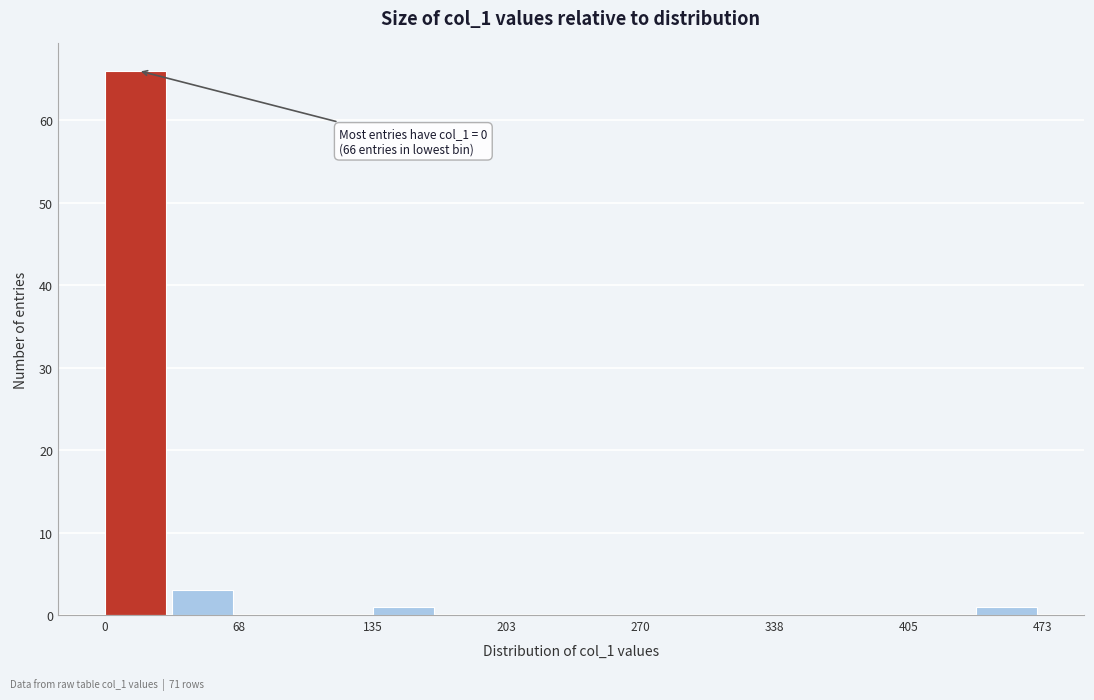

Read against the x-axis, roughly where is the centre of the tallest bar?

20